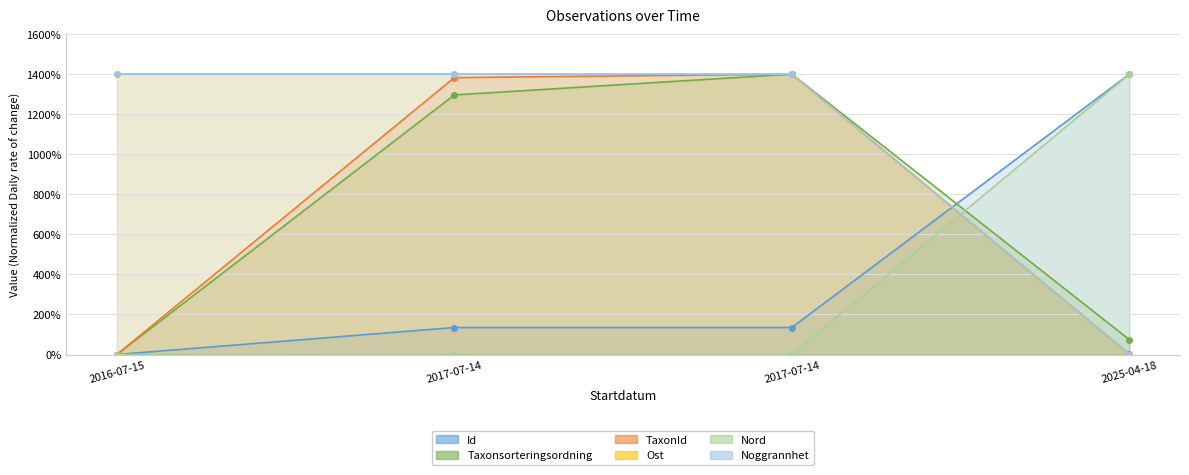

Is it true that Nord equals 0.0 at 2017-07-14?

True